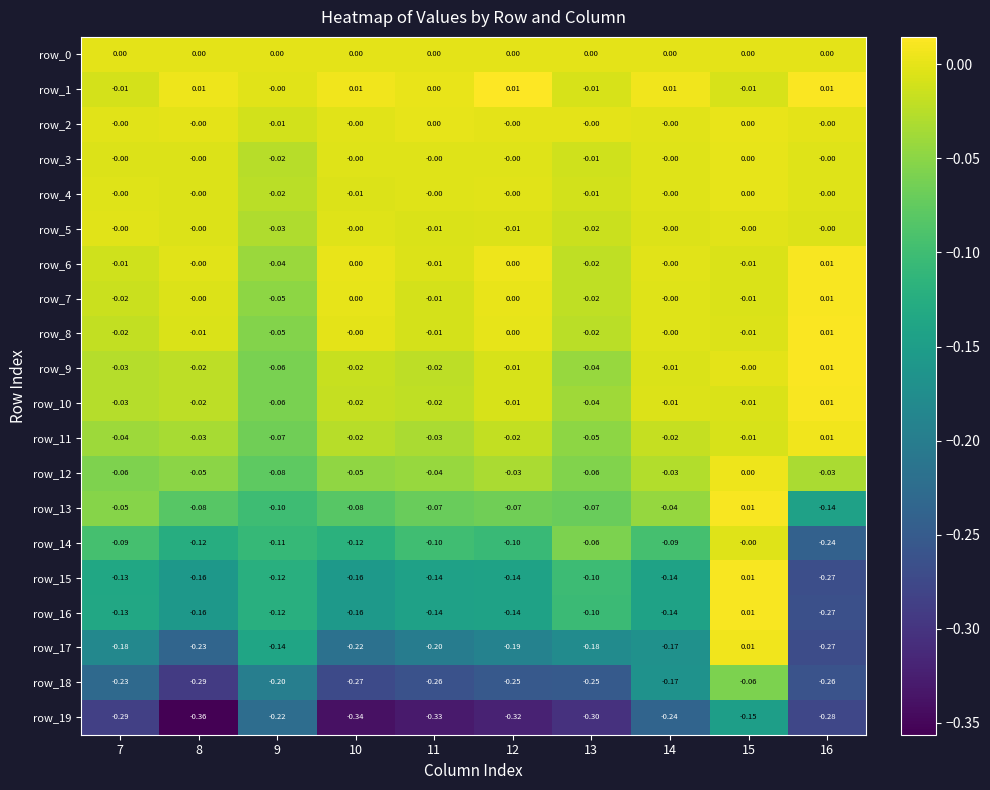

Which category has the lowest value across all series?

8